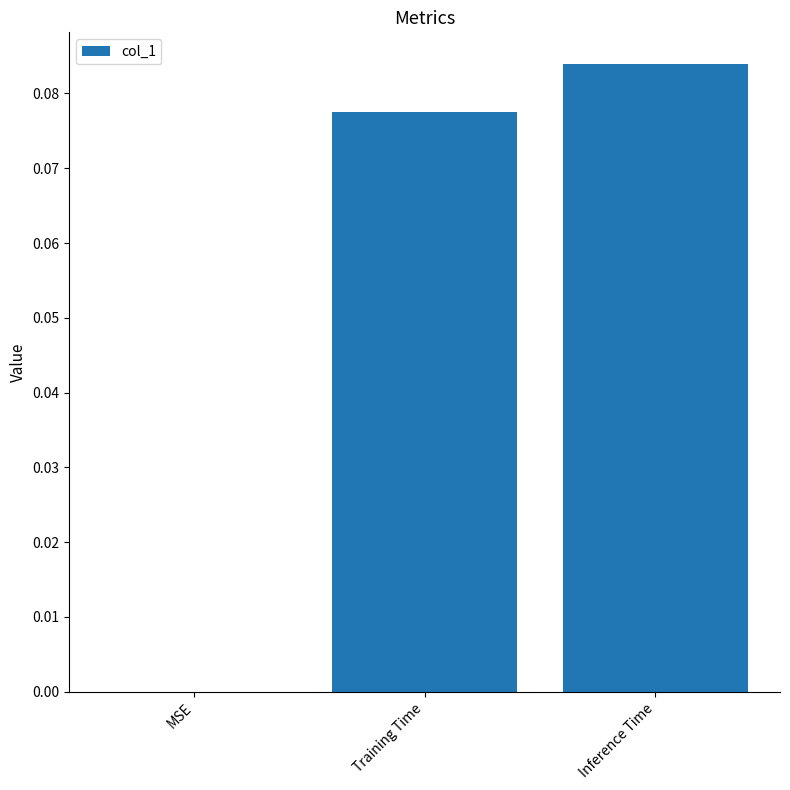

How many values are above zero?

2